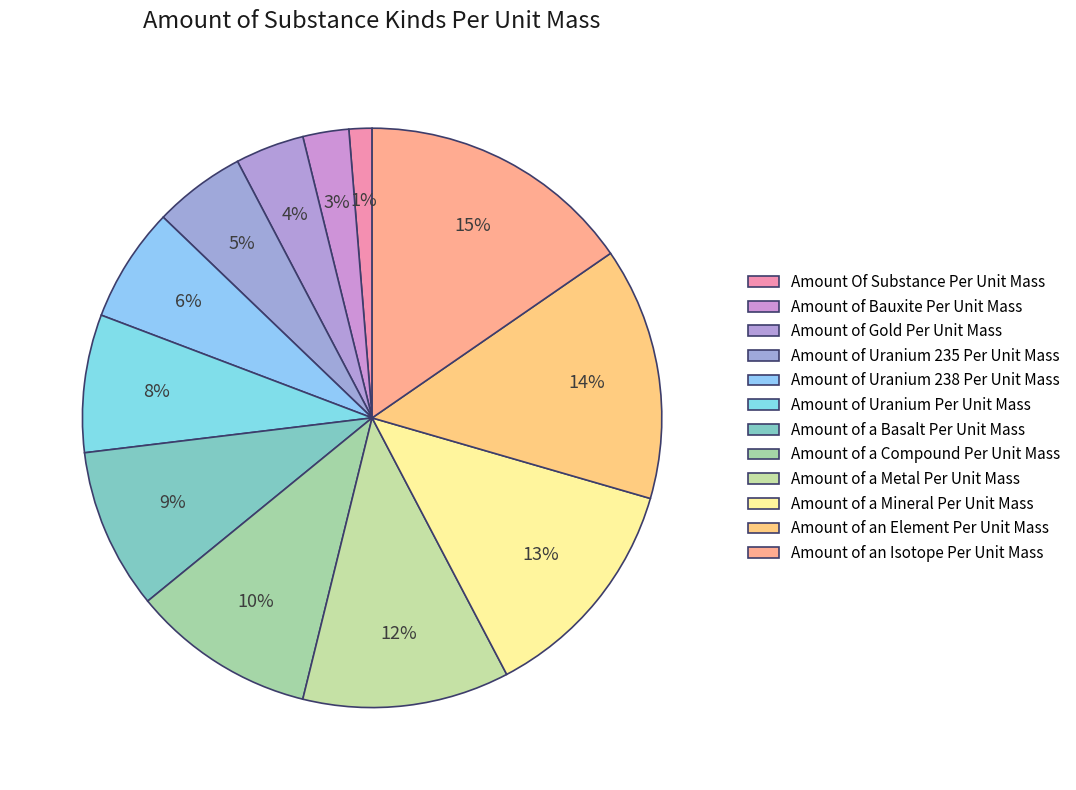

How many slices are in this pie chart?

12